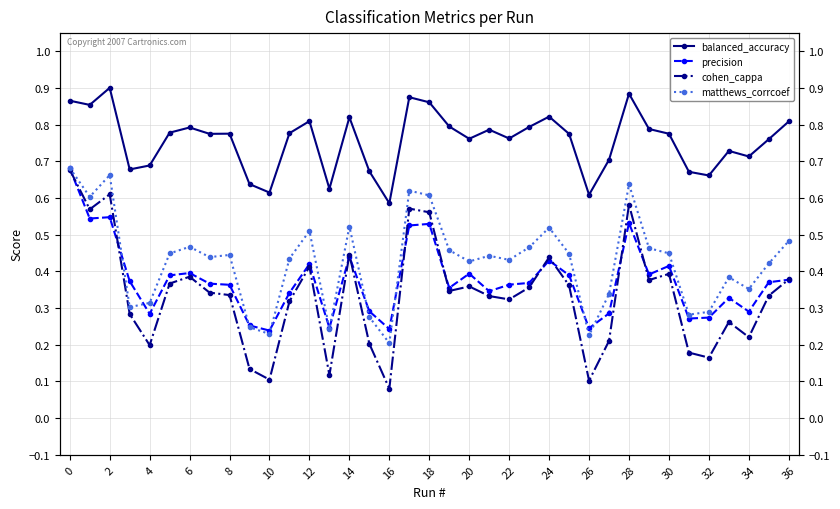

In cohen_cappa, how many points are lower than both neighbors (excluding endpoints)?

11